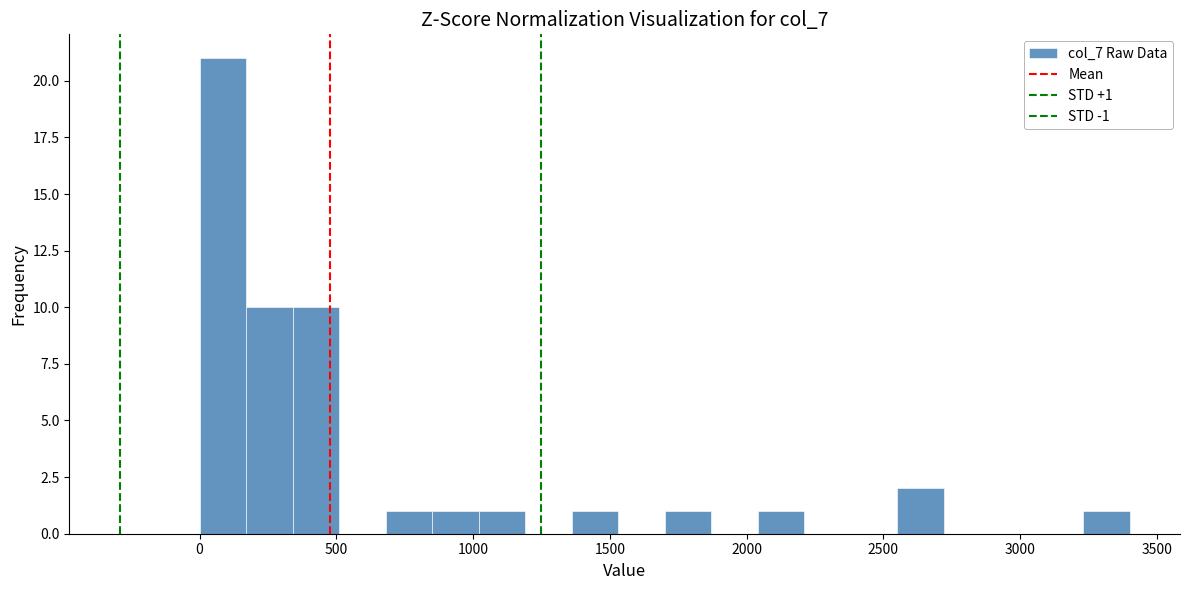

Read against the x-axis, roughly where is the centre of the tallest bar?

100